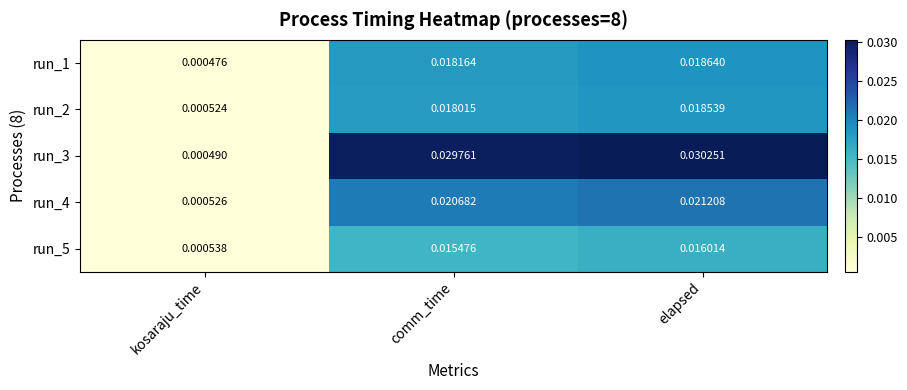

At how many categories does at least one series exceed 0?

3